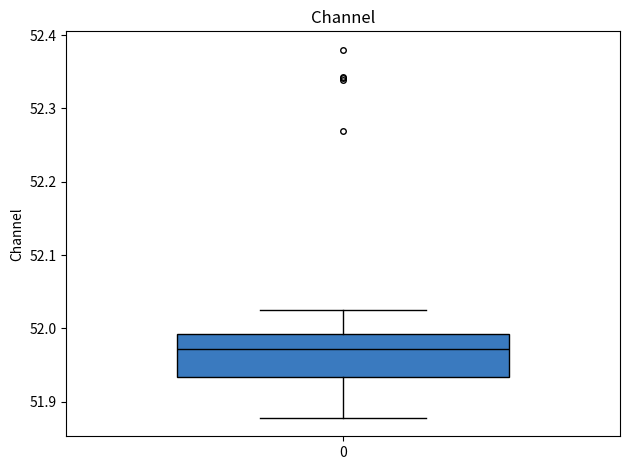

Transcribe this box plot: give where the median line is, the range the box spans, and where the two whiskers end, as read against the y-axis. The values are not printed on the chart, so give them approximately, as read against the axis.

median 51.97, box 51.93 to 51.99, whiskers 51.88 to 52.02